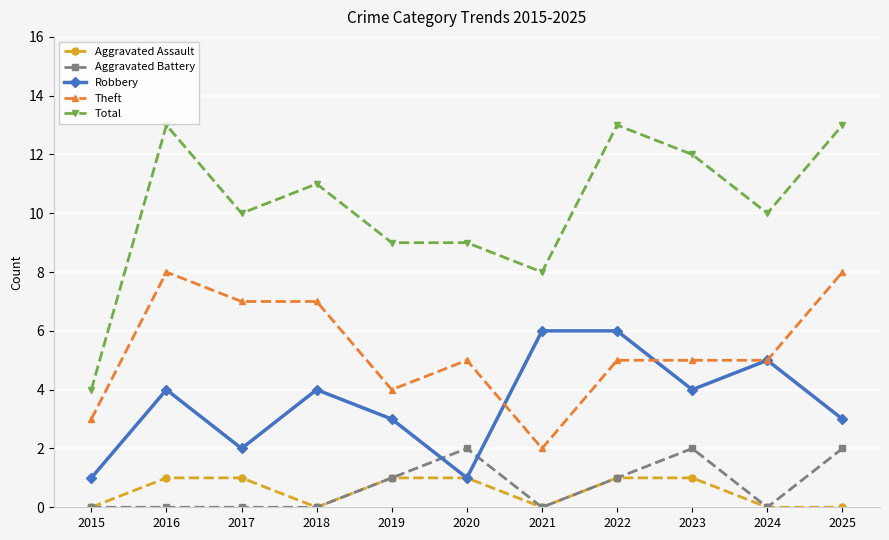

What is the difference between the highest and lowest values at 2024?

10